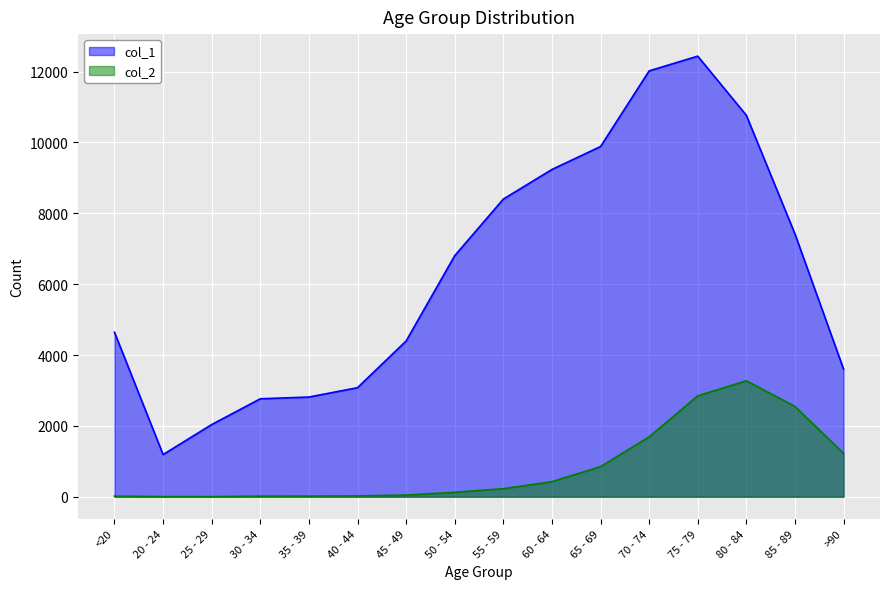

Which has a higher value, 35 - 39 or 40 - 44?

40 - 44